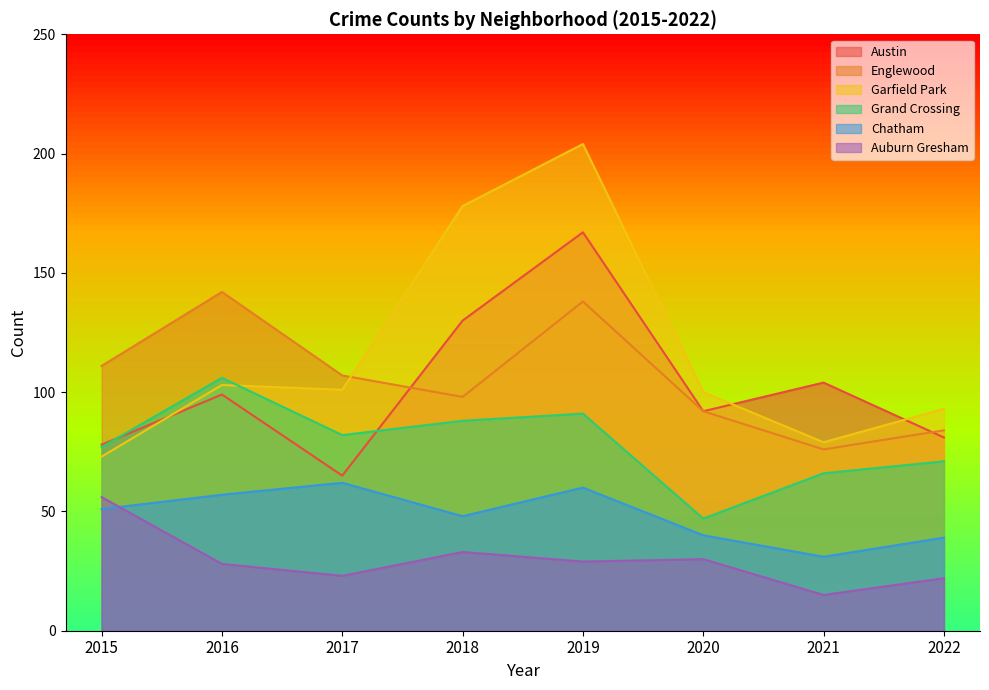

Reading right to left, transcribe all the data shown in this chart.

Austin: 81	104	92	167	130	65	99	78
Englewood: 84	76	92	138	98	107	142	111
Garfield Park: 93	79	100	204	178	101	103	73
Grand Crossing: 71	66	47	91	88	82	106	77
Chatham: 39	31	40	60	48	62	57	51
Auburn Gresham: 22	15	30	29	33	23	28	56